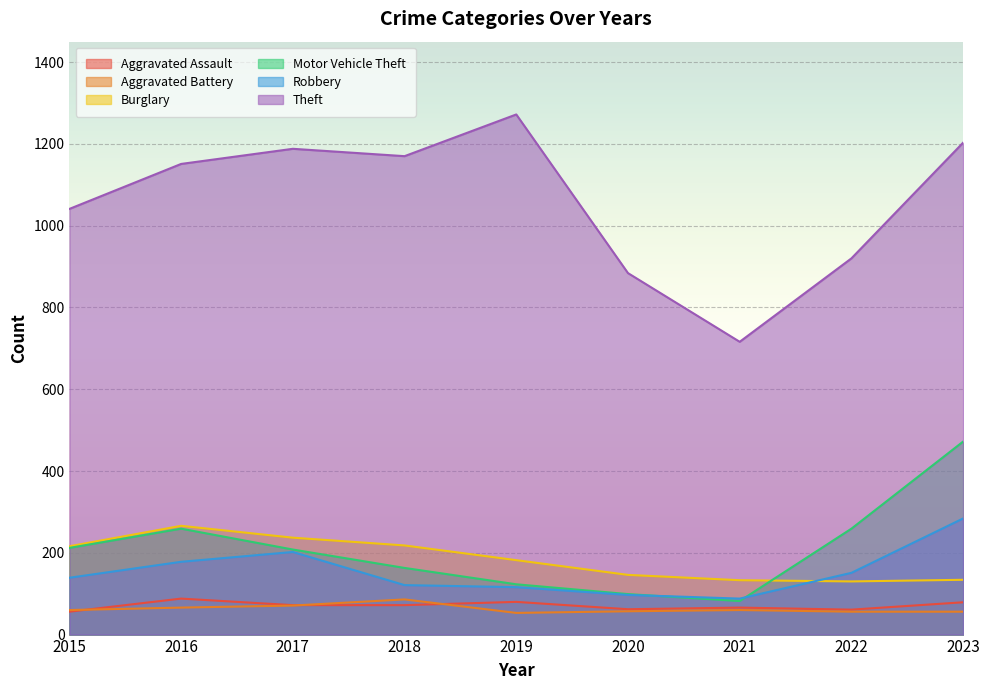

How many interior local peaks does the Motor Vehicle Theft series have?

1